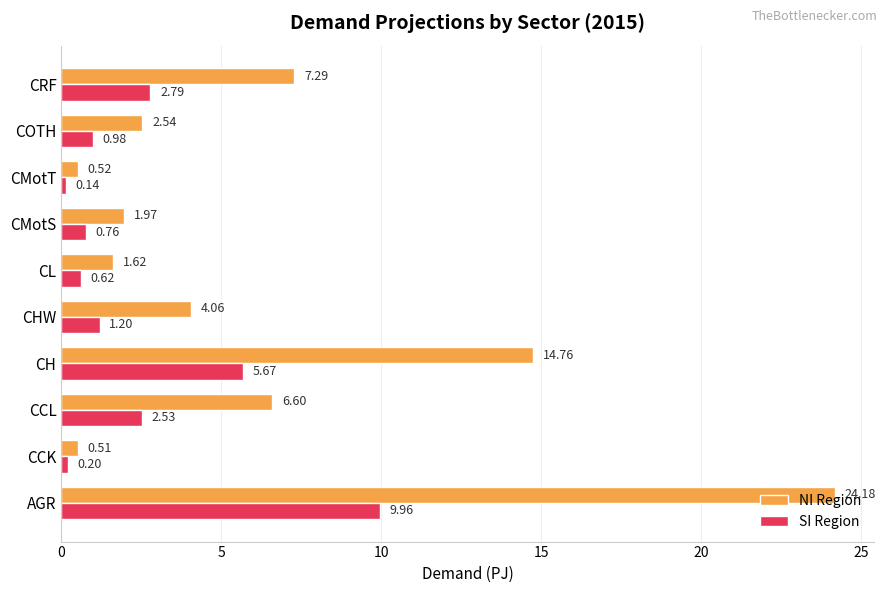

What is the spread (max minus min) of values at CRF?

4.5